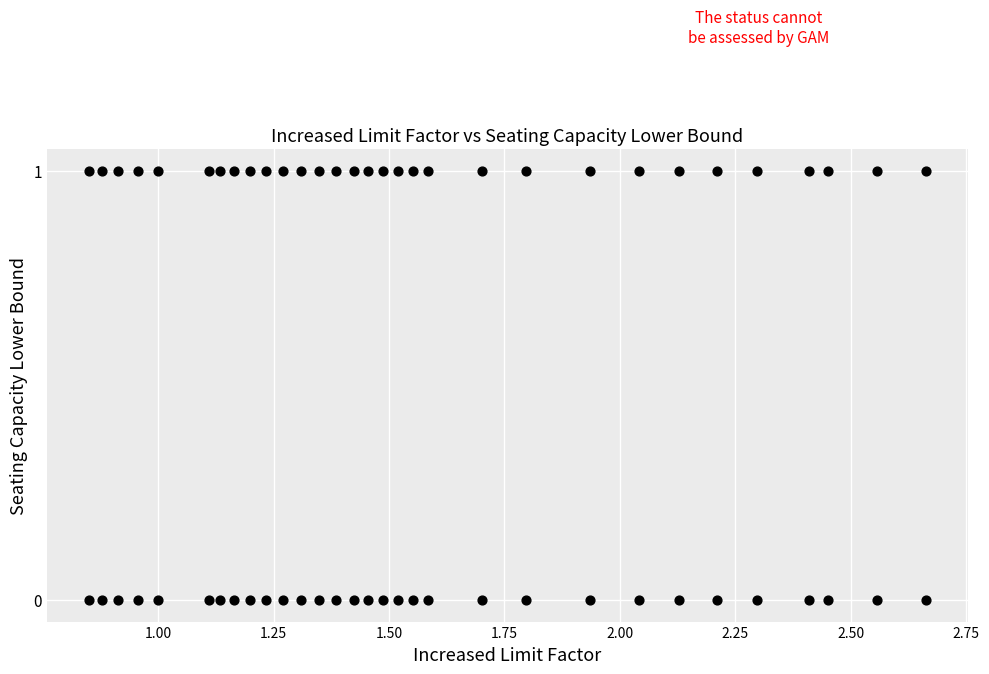

How many data points are displayed?

62